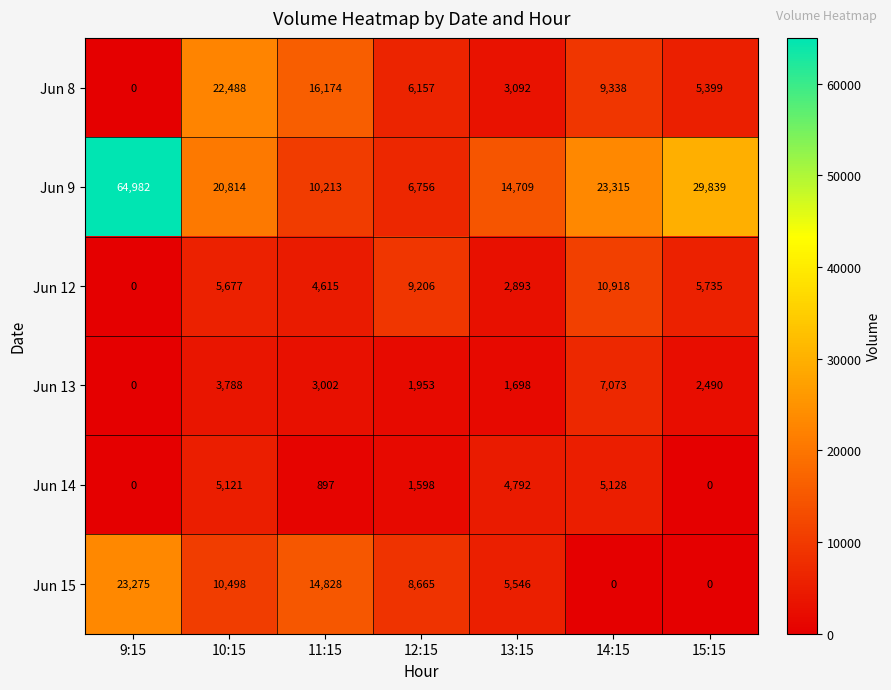

True or false: Jun 15 has a value of 14068 at 10:15.

False